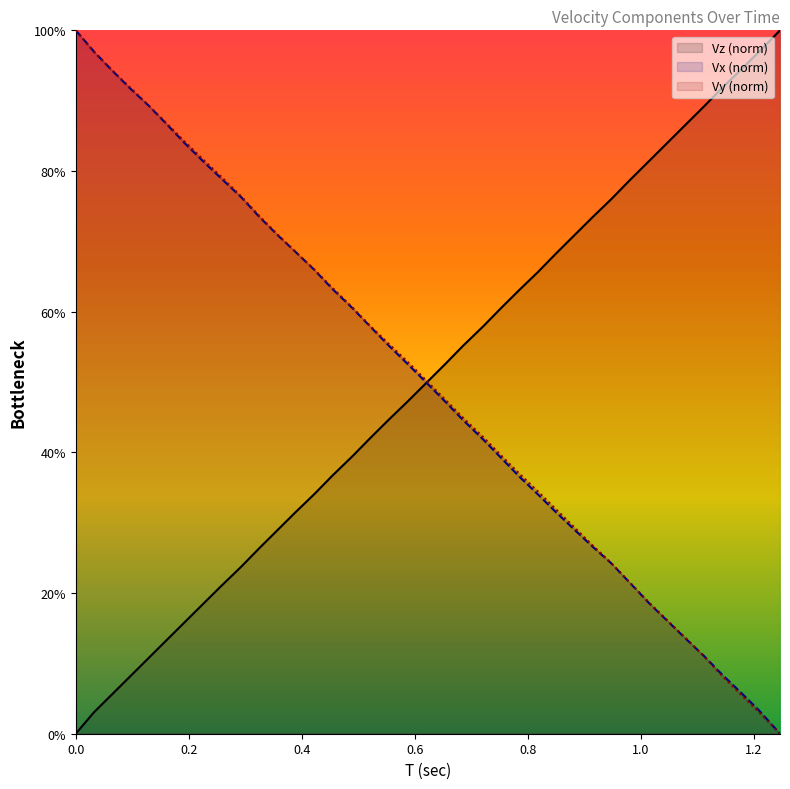

At which category does the chart reach its peak across all series?

1.246